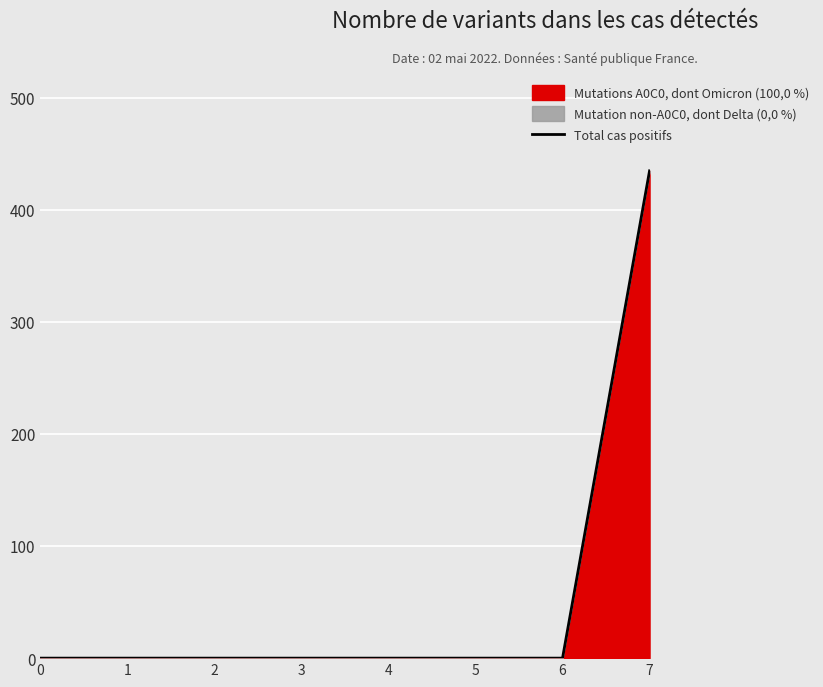

What is the sum of all values?

434.8